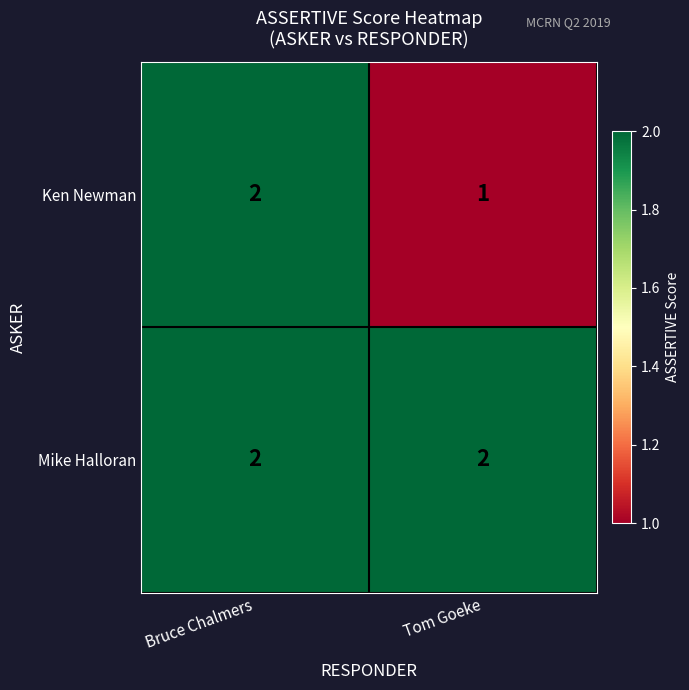

True or false: Mike Halloran has a value of 3 at Tom Goeke.

False